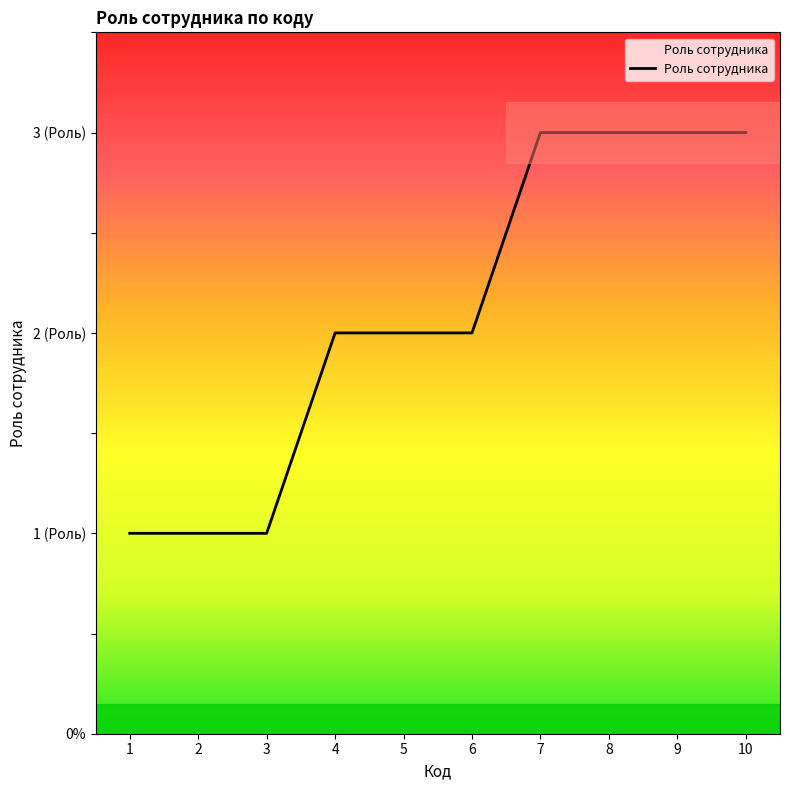

Does the chart display data point markers on the line(s)?

No